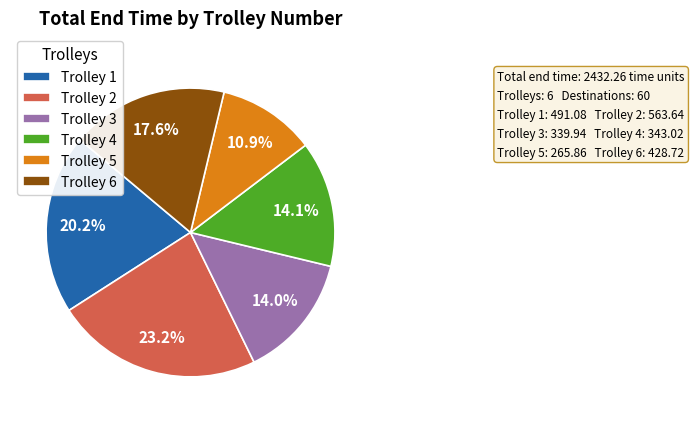

How many segments does this pie chart have?

6